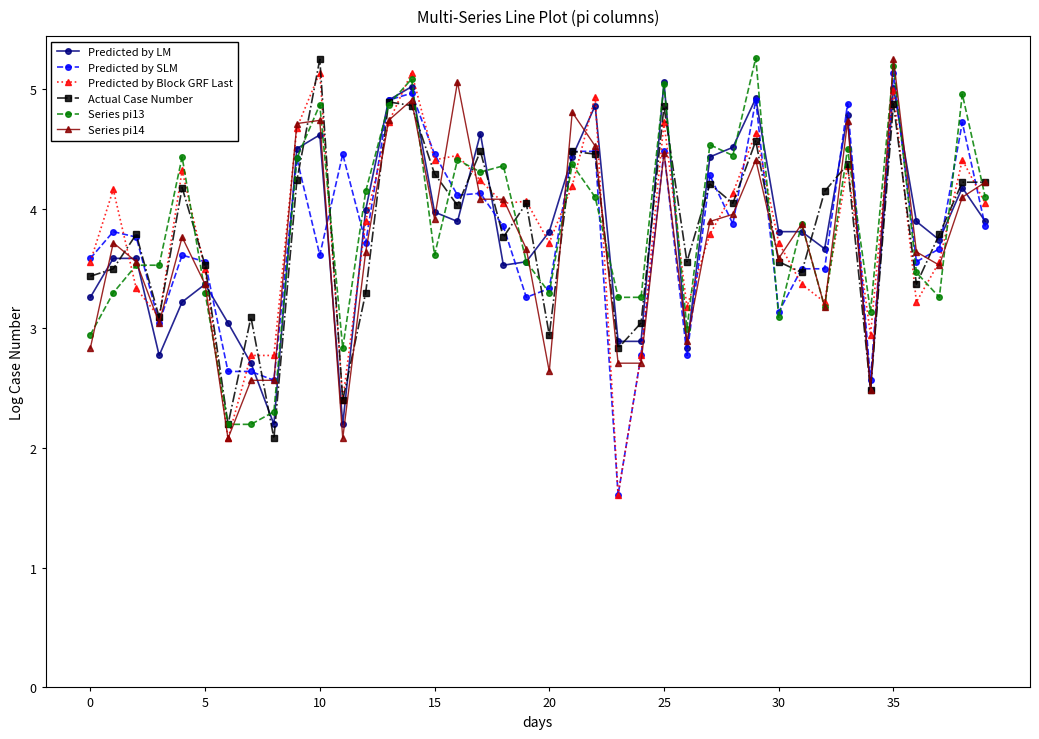

How many values in the Predicted by Block GRF Last series exceed 4?

20